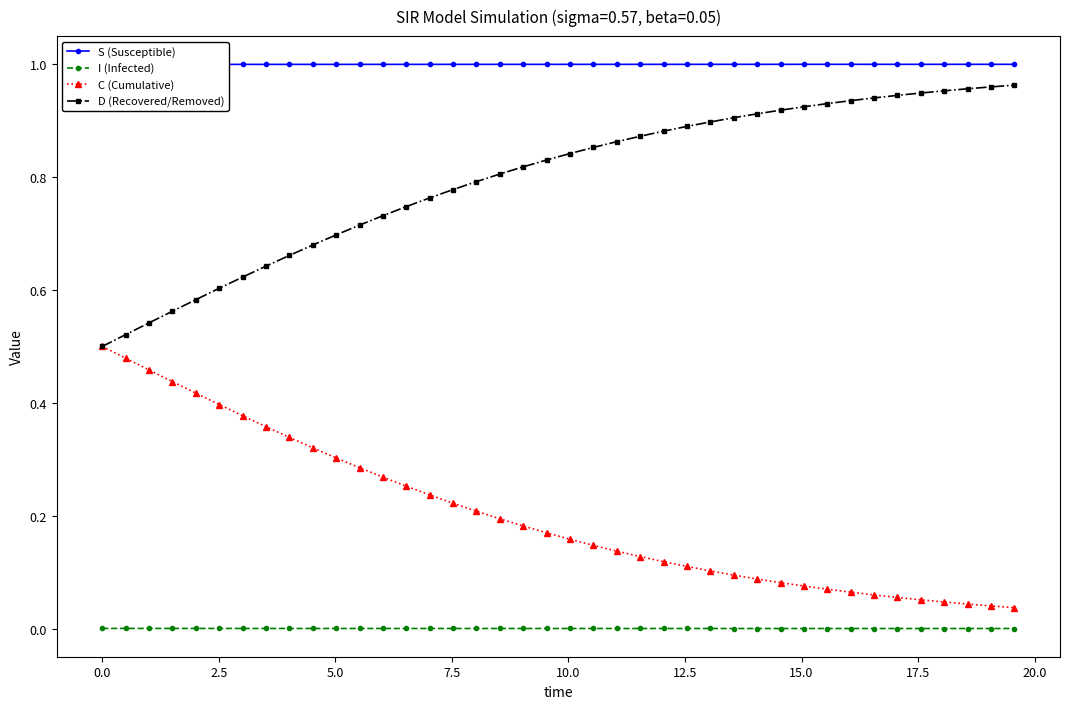

What is the average value of the C (Cumulative) series?

0.2